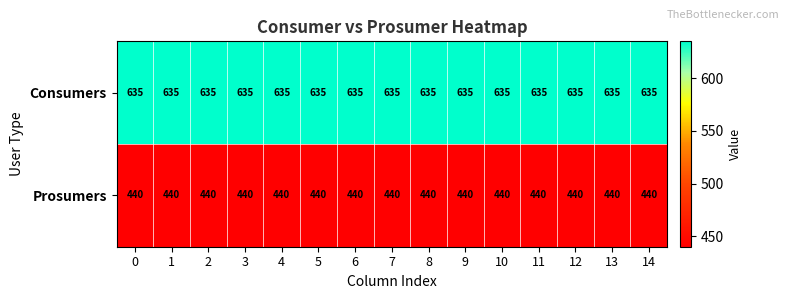

What is the sum of the Prosumers values at 12 and 2?

880